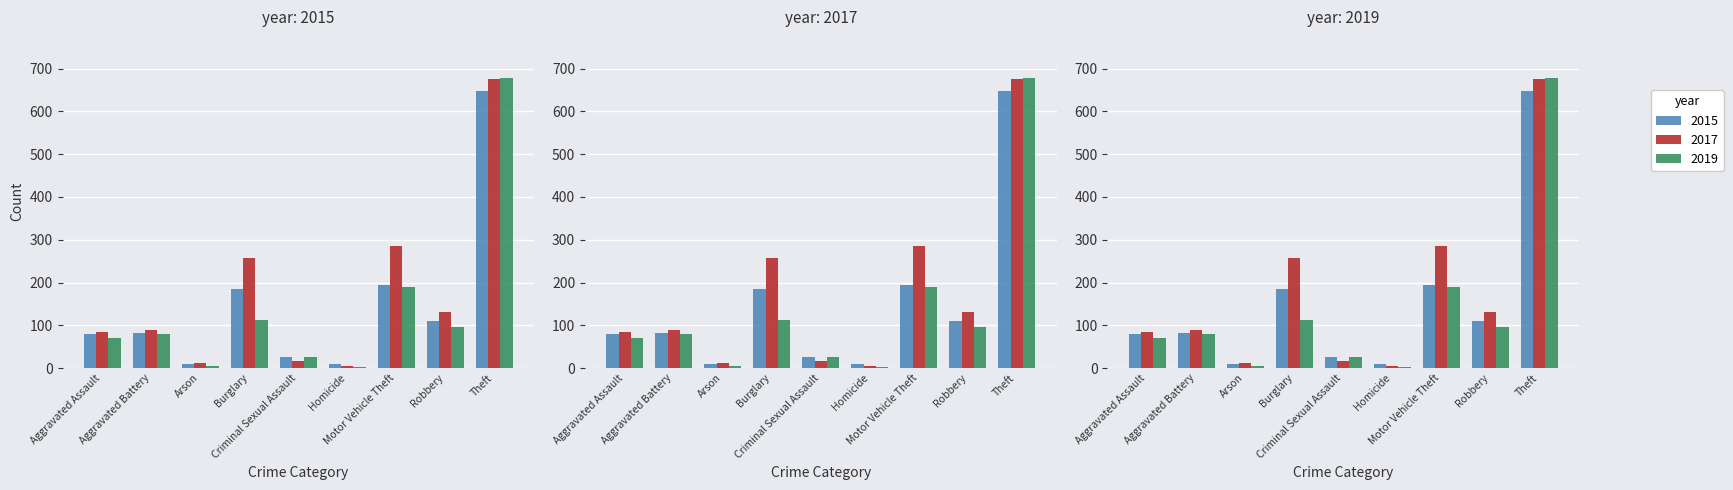

The value of 2017 at Theft is 222. True or false?

False